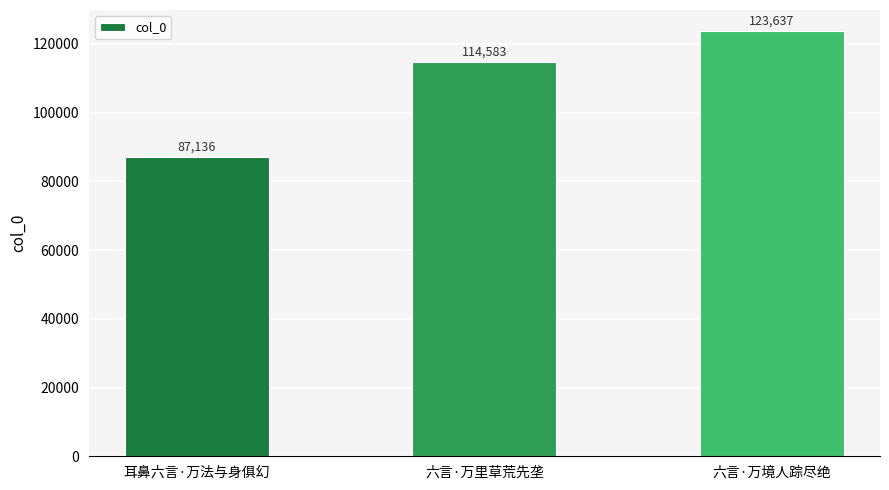

List the labels in order of value, largest first.

六言·万境人踪尽绝, 六言·万里草荒先垄, 耳鼻六言·万法与身俱幻